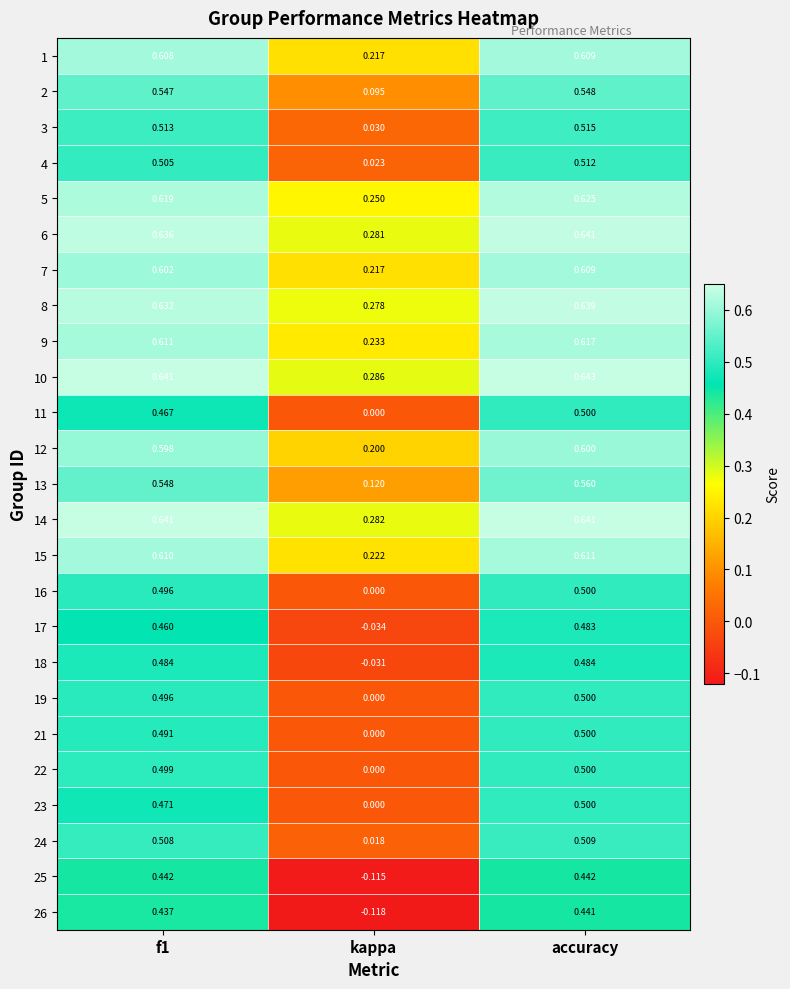

Which category has the highest value in the 11 series?

accuracy